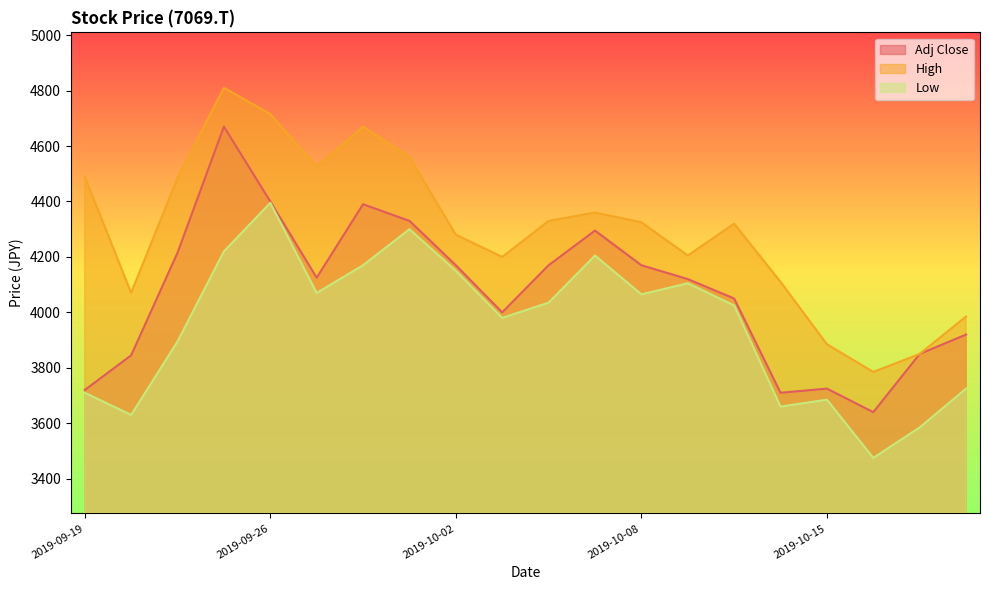

What position from the right is 2019-10-18?

1